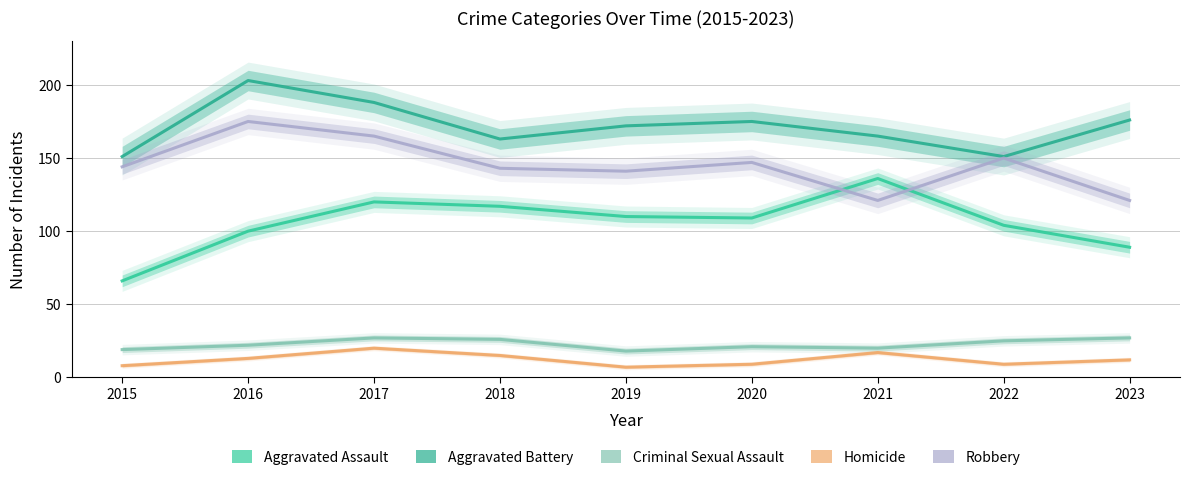

What is the sum of all Homicide values?

110